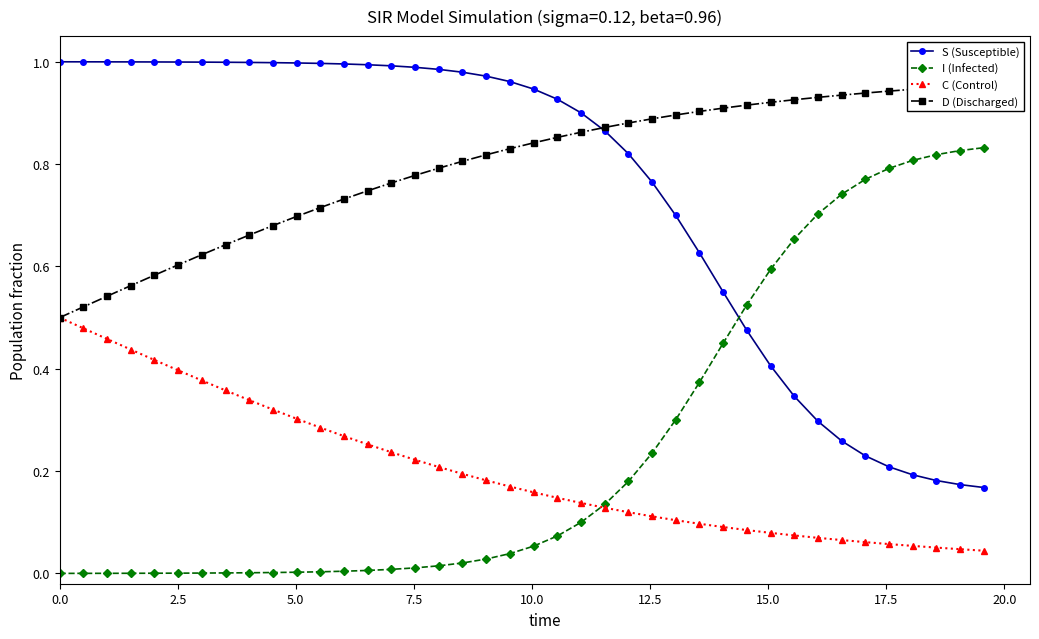

True or false: S (Susceptible) and C (Control) cross at least once.

False